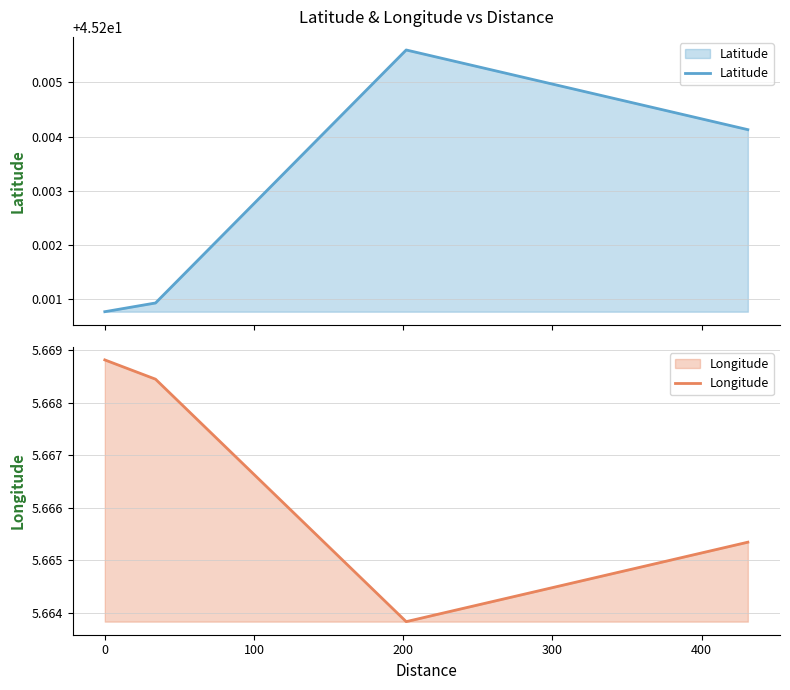

Does the chart display data point markers on the line(s)?

No